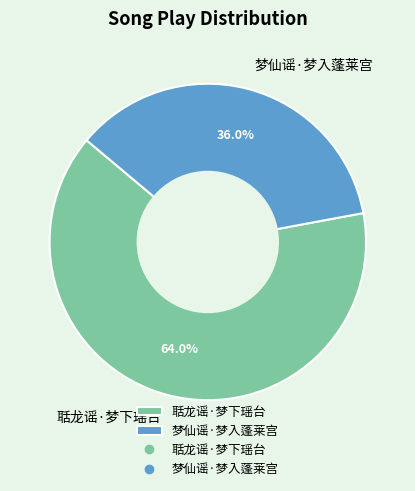

To the nearest percent, what portion does 梦仙谣·梦入蓬莱宫 represent?

36%